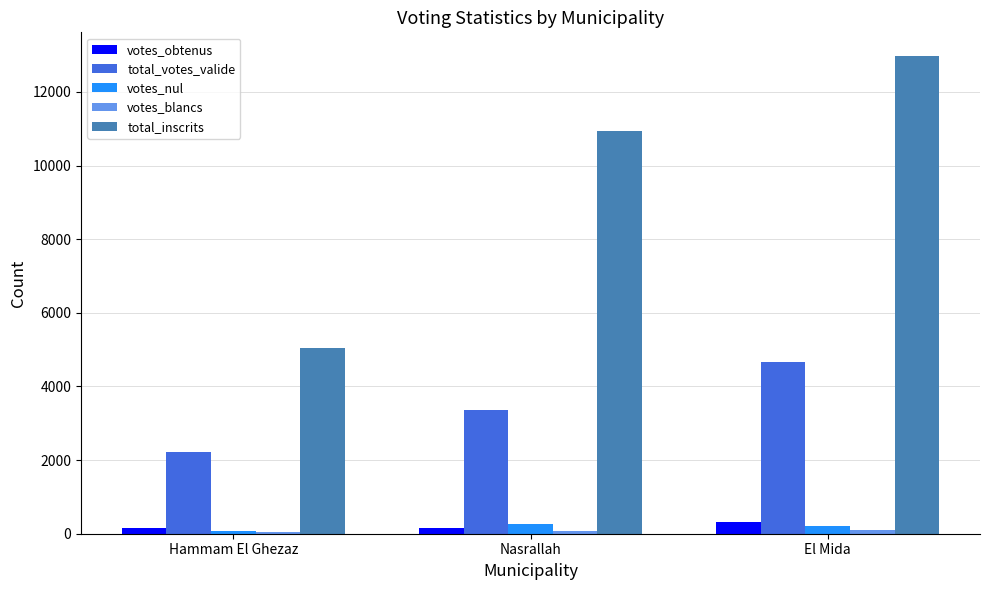

What is the value of the votes_obtenus bar at the 1st from the left?

155